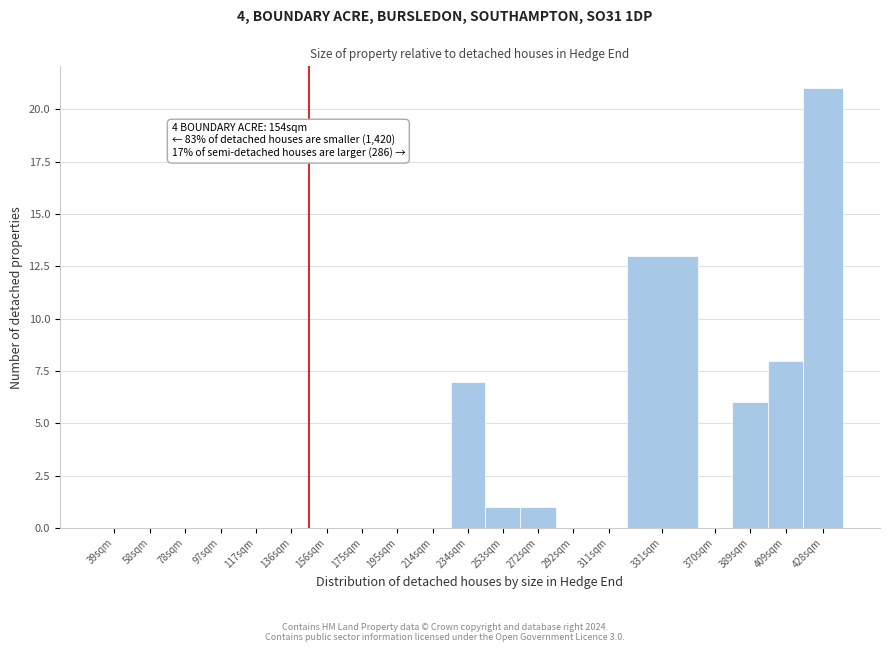

Reading right to left, extract all data points from this chart.

428sqm=21	409sqm=8	389sqm=6	370sqm=0	331sqm=13	311sqm=0	292sqm=0	272sqm=1	253sqm=1	234sqm=7	214sqm=0	195sqm=0	175sqm=0	156sqm=0	136sqm=0	117sqm=0	97sqm=0	78sqm=0	58sqm=0	39sqm=0